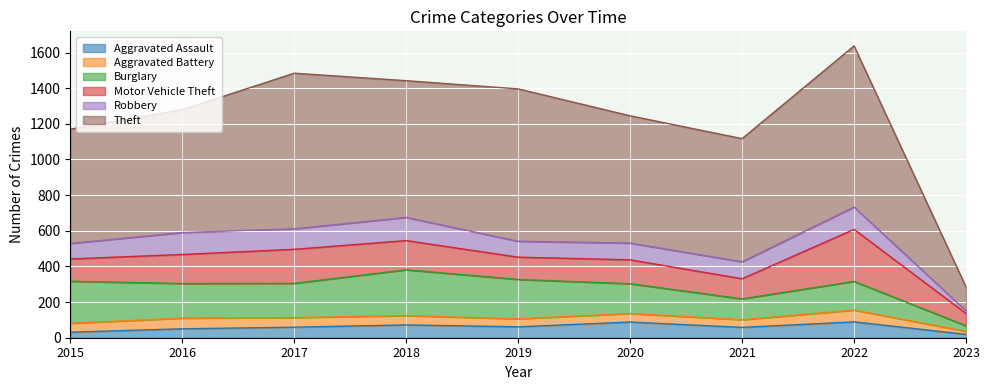

Which series has the widest spread of values?

Theft